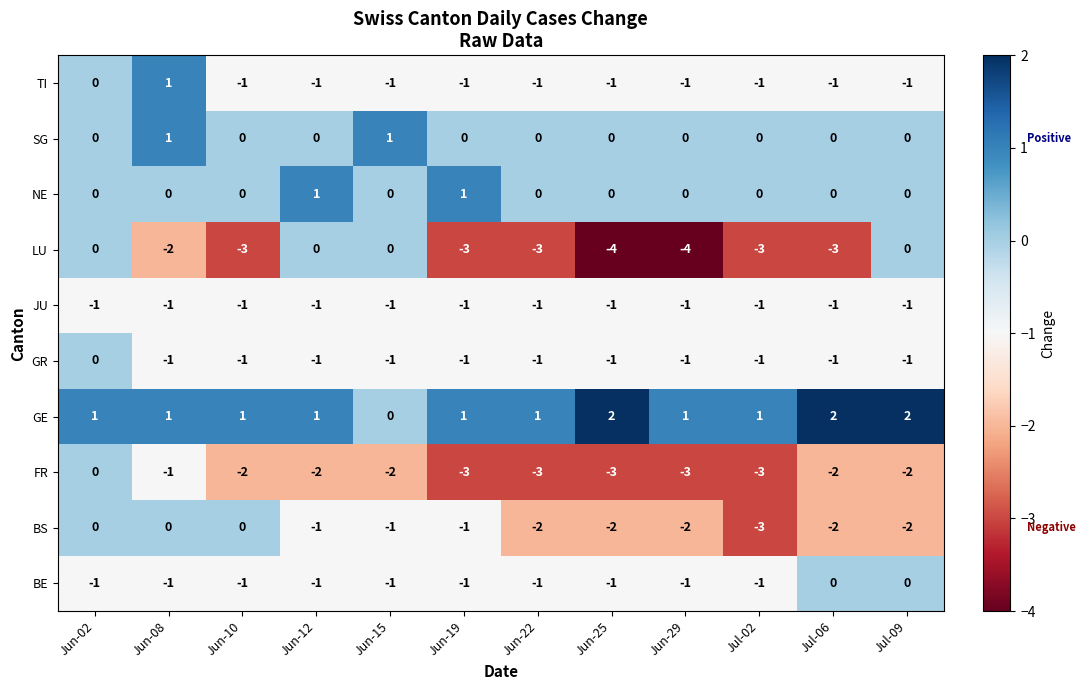

The value of TI at Jun-29 is -2. True or false?

False